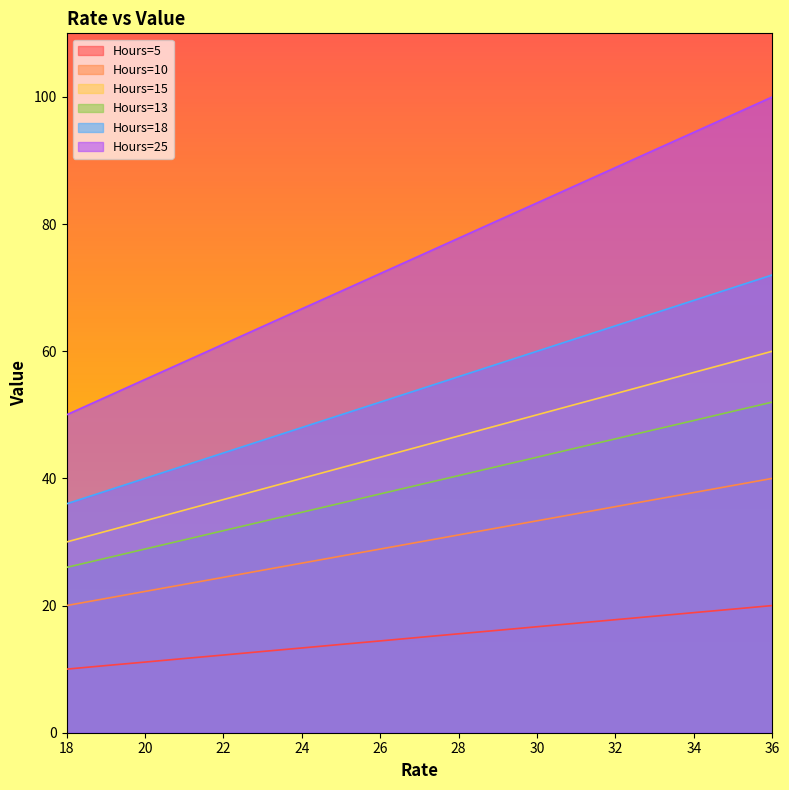

What is the sum of all Hours=13 values?

741.0